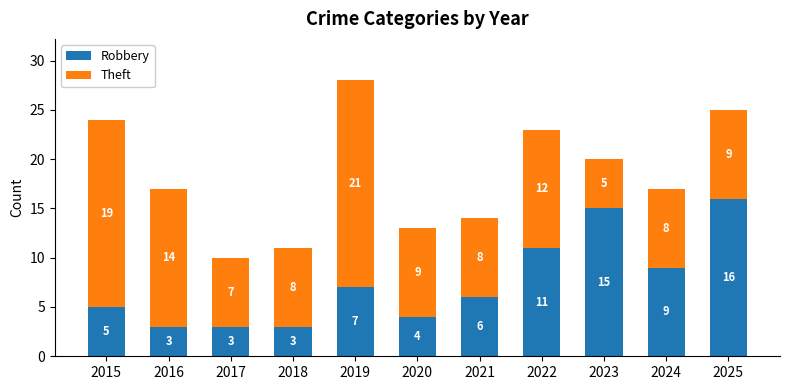

What is the sum of all Robbery values?

82